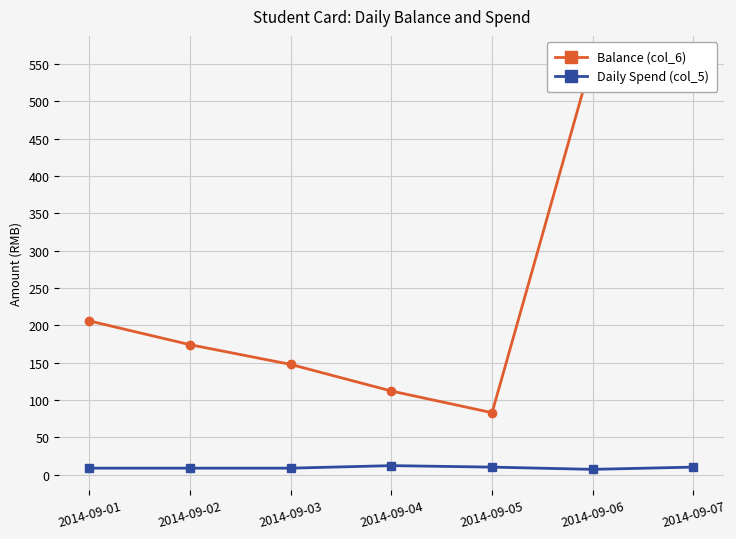

Reading right to left, extract all data points from this chart.

Balance (col_6): 526.6	560.2	82.9	112.0	147.6	174.0	205.9
Daily Spend (col_5): 10.0	7.0	10.0	12.0	8.6	8.6	8.6